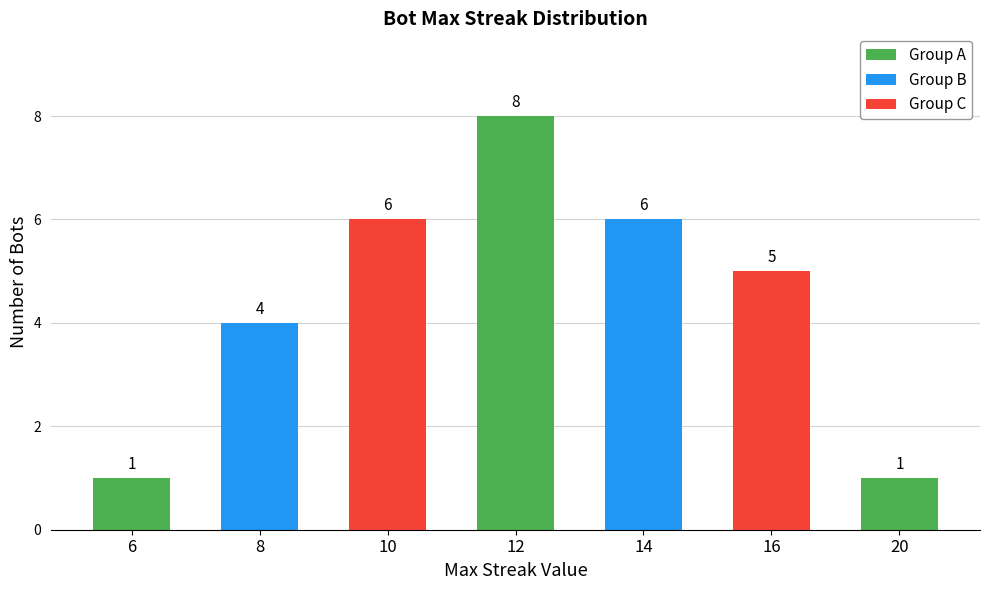

What is the value of the 6th bar from the left?

5